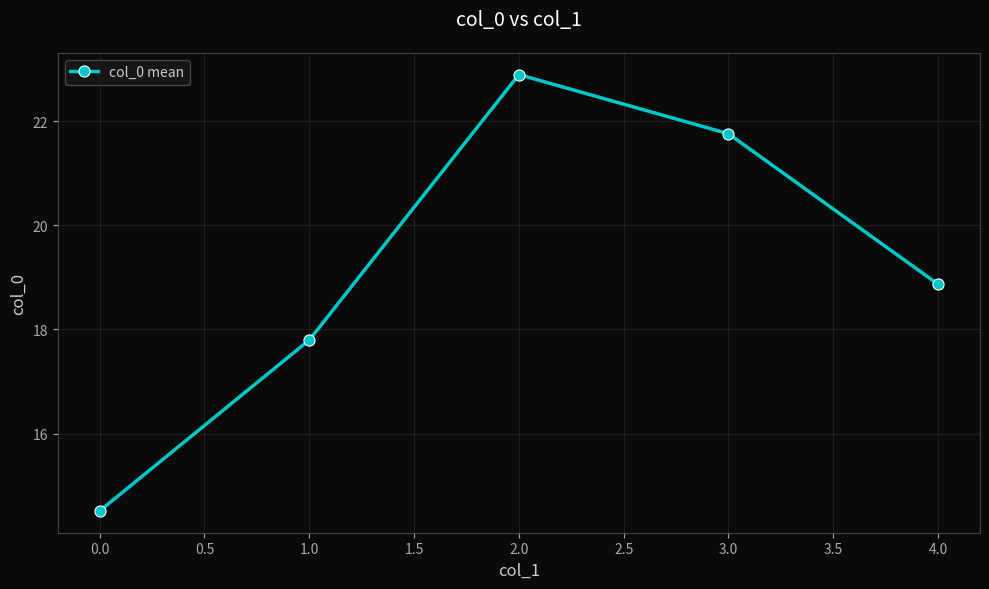

How many points are higher than both their immediate neighbors (excluding endpoints)?

1